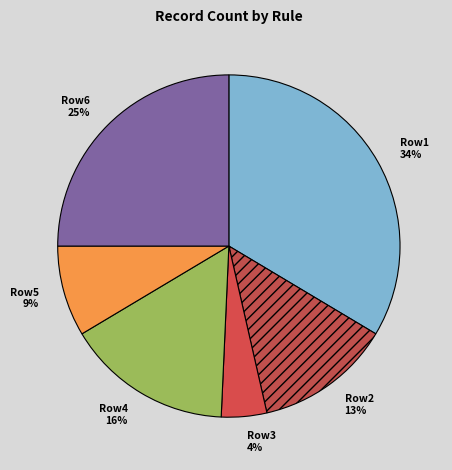

The Row3 slice represents 15% of the pie. True or false?

False